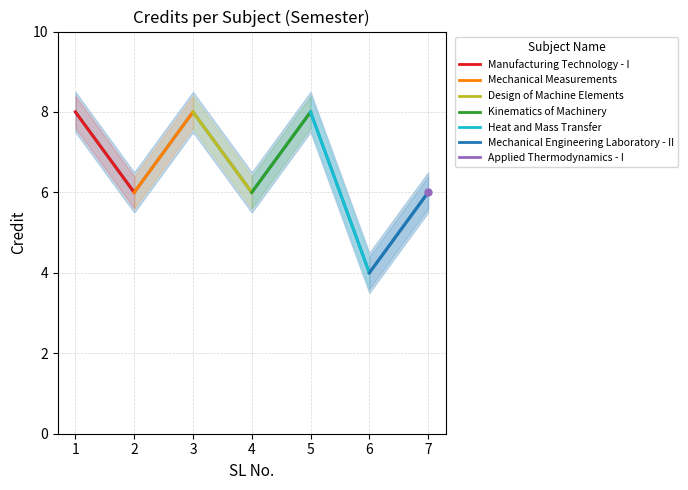

The value at 3 is 8. True or false?

True